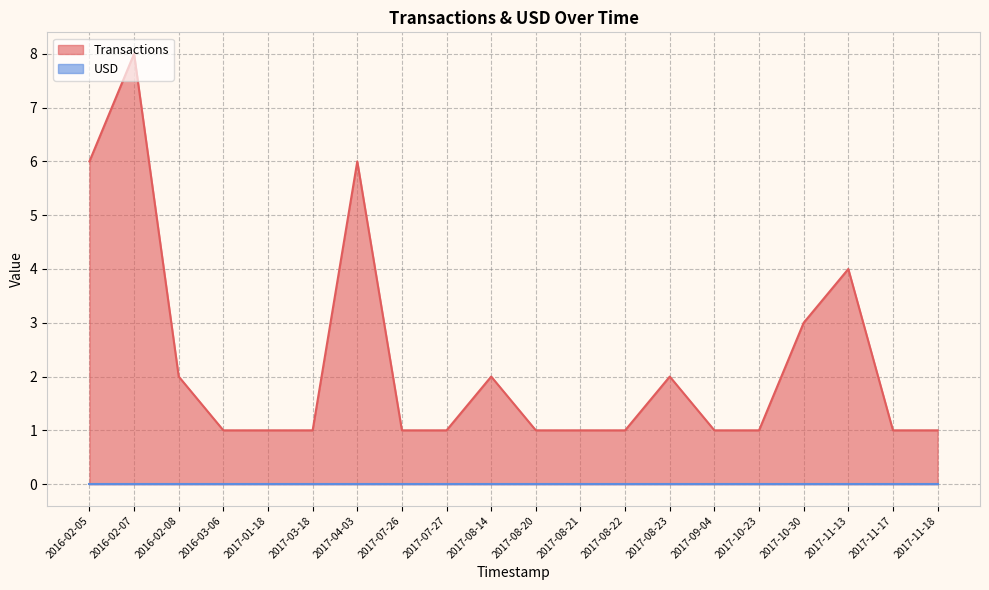

Which has a higher value, 2017-07-26 or 2017-11-13?

2017-11-13